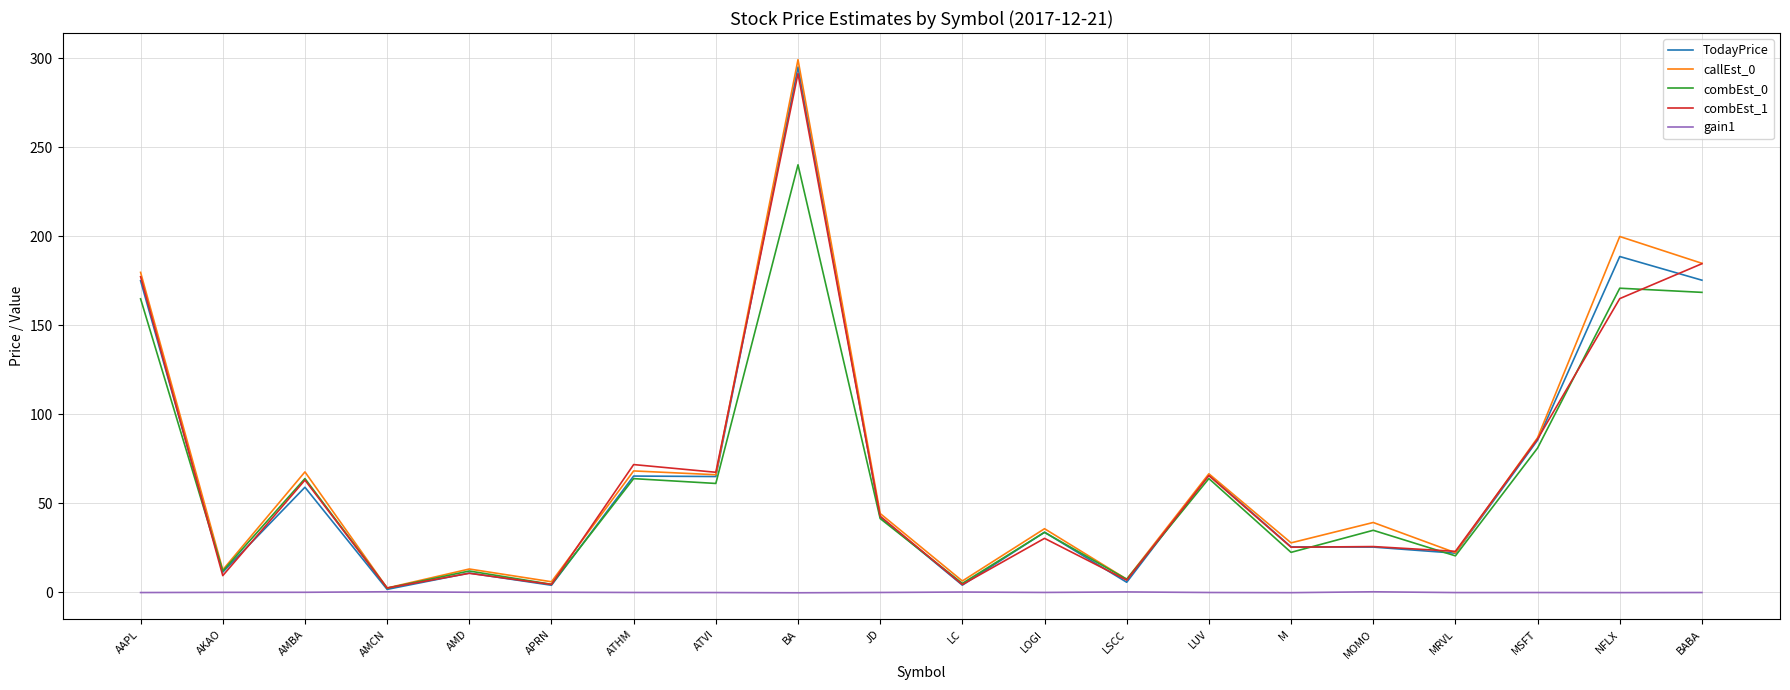

What is the maximum value for combEst_0?

240.1